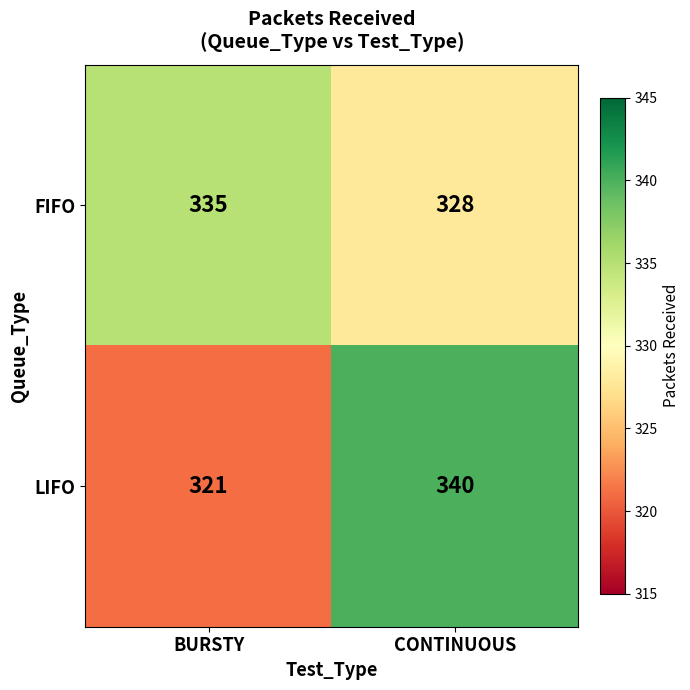

What is the highest value of the LIFO series?

340